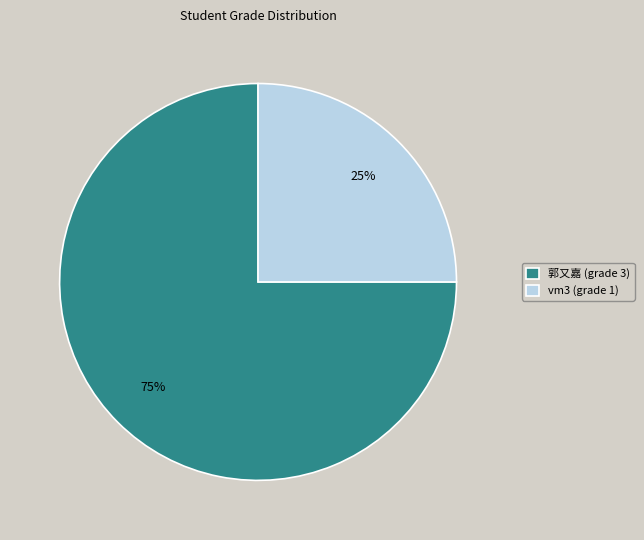

Which category accounts for the majority?

郭又嘉 (grade 3)